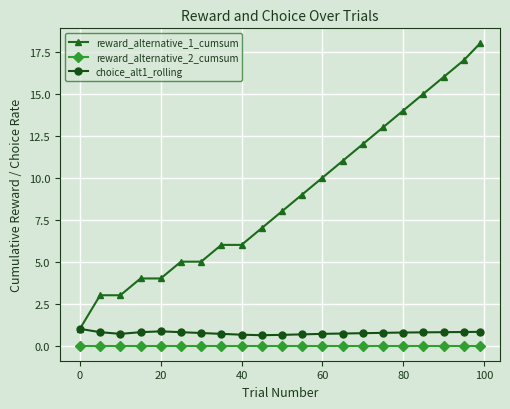

What is the highest value of the reward_alternative_1_cumsum series?

18.0